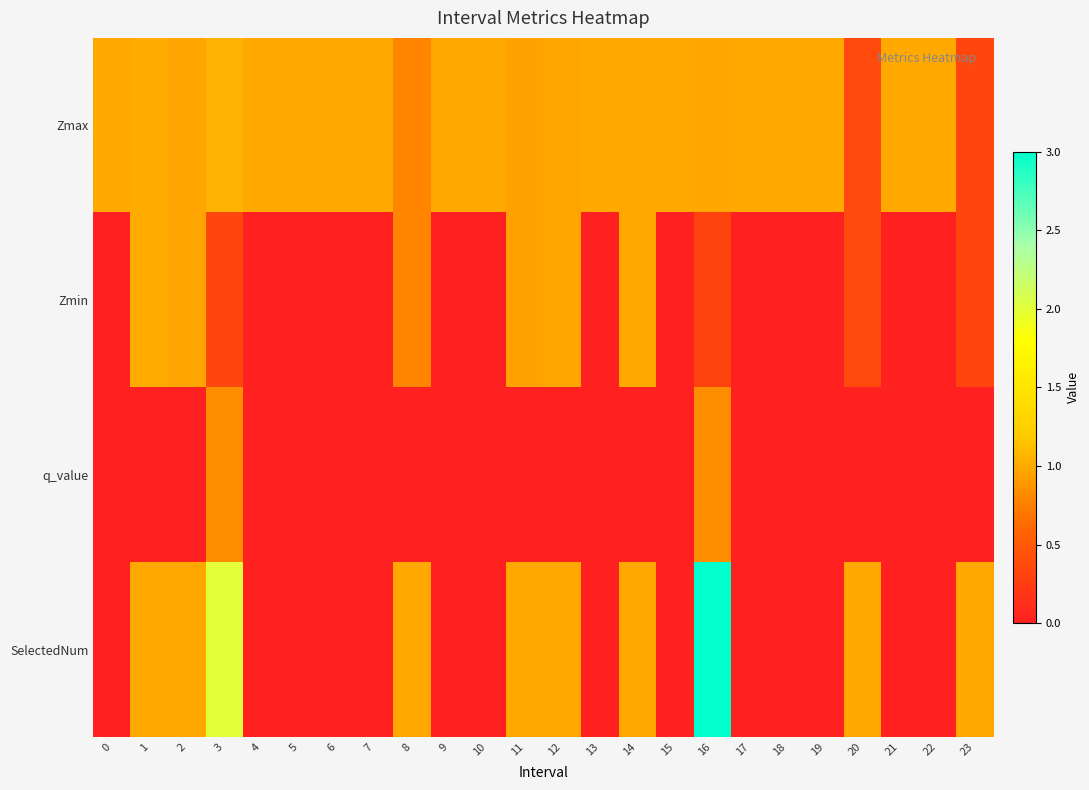

Reading left to right, transcribe all the data shown in this chart.

Zmax: 0=1.0	1=1.0	2=1.0	3=1.1	4=1.0	5=1.0	6=1.0	7=1.0	8=0.8	9=1.0	10=1.0	11=1.0	12=1.0	13=1.0	14=1.0	15=1.0	16=1.0	17=1.0	18=1.0	19=1.0	20=0.4	21=1.0	22=1.0	23=0.3
Zmin: 0=0.0	1=1.0	2=1.0	3=0.3	4=0.0	5=0.0	6=0.0	7=0.0	8=0.8	9=0.0	10=0.0	11=1.0	12=1.0	13=0.0	14=1.0	15=0.0	16=0.3	17=0.0	18=0.0	19=0.0	20=0.4	21=0.0	22=0.0	23=0.3
q_value: 0=0.0	1=0.0	2=0.0	3=0.8	4=0.0	5=0.0	6=0.0	7=0.0	8=0.0	9=0.0	10=0.0	11=0.0	12=0.0	13=0.0	14=0.0	15=0.0	16=0.8	17=0.0	18=0.0	19=0.0	20=0.0	21=0.0	22=0.0	23=0.0
SelectedNum: 0=0.0	1=1.0	2=1.0	3=2.0	4=0.0	5=0.0	6=0.0	7=0.0	8=1.0	9=0.0	10=0.0	11=1.0	12=1.0	13=0.0	14=1.0	15=0.0	16=3.0	17=0.0	18=0.0	19=0.0	20=1.0	21=0.0	22=0.0	23=1.0